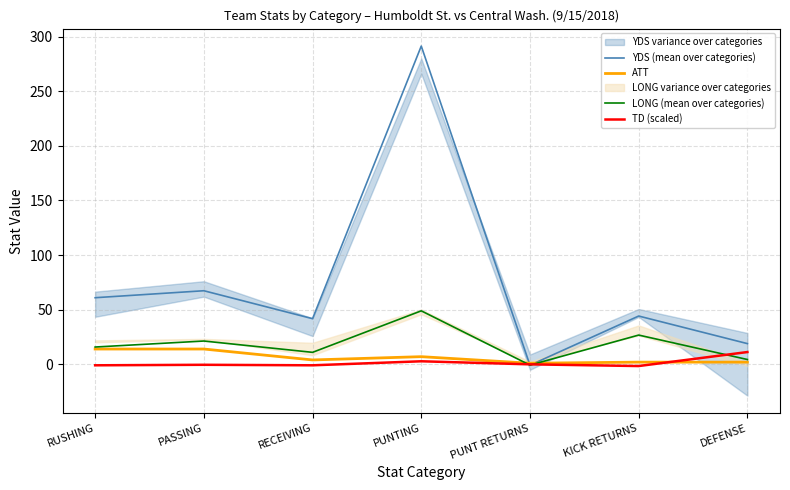

What is the smallest value displayed?

-1.6